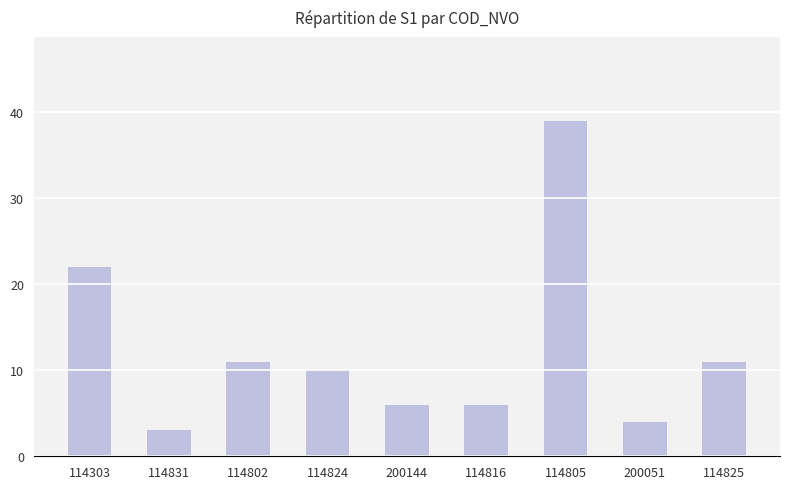

What is the average value?

12